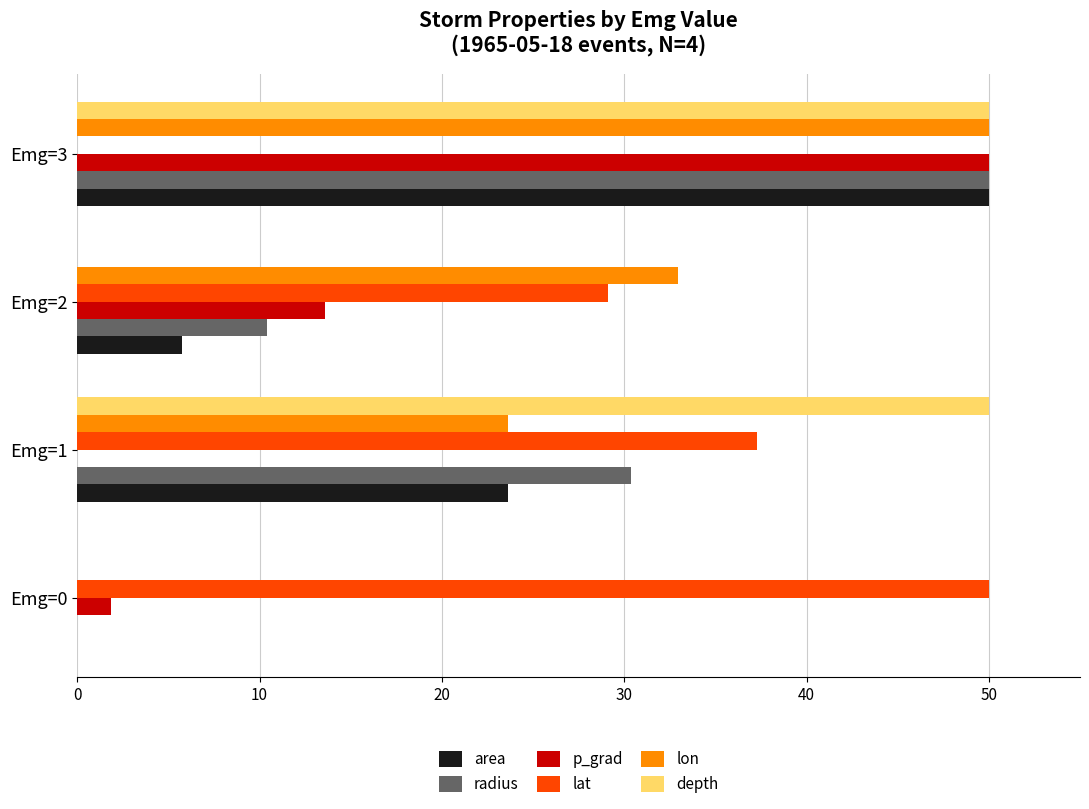

Which series has the largest total across all categories?

lat